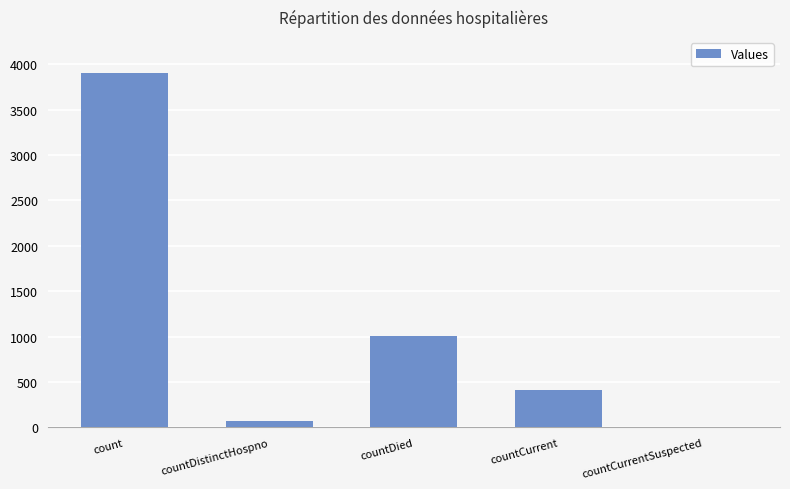

Is it true that the value at countDied is 1648?

False